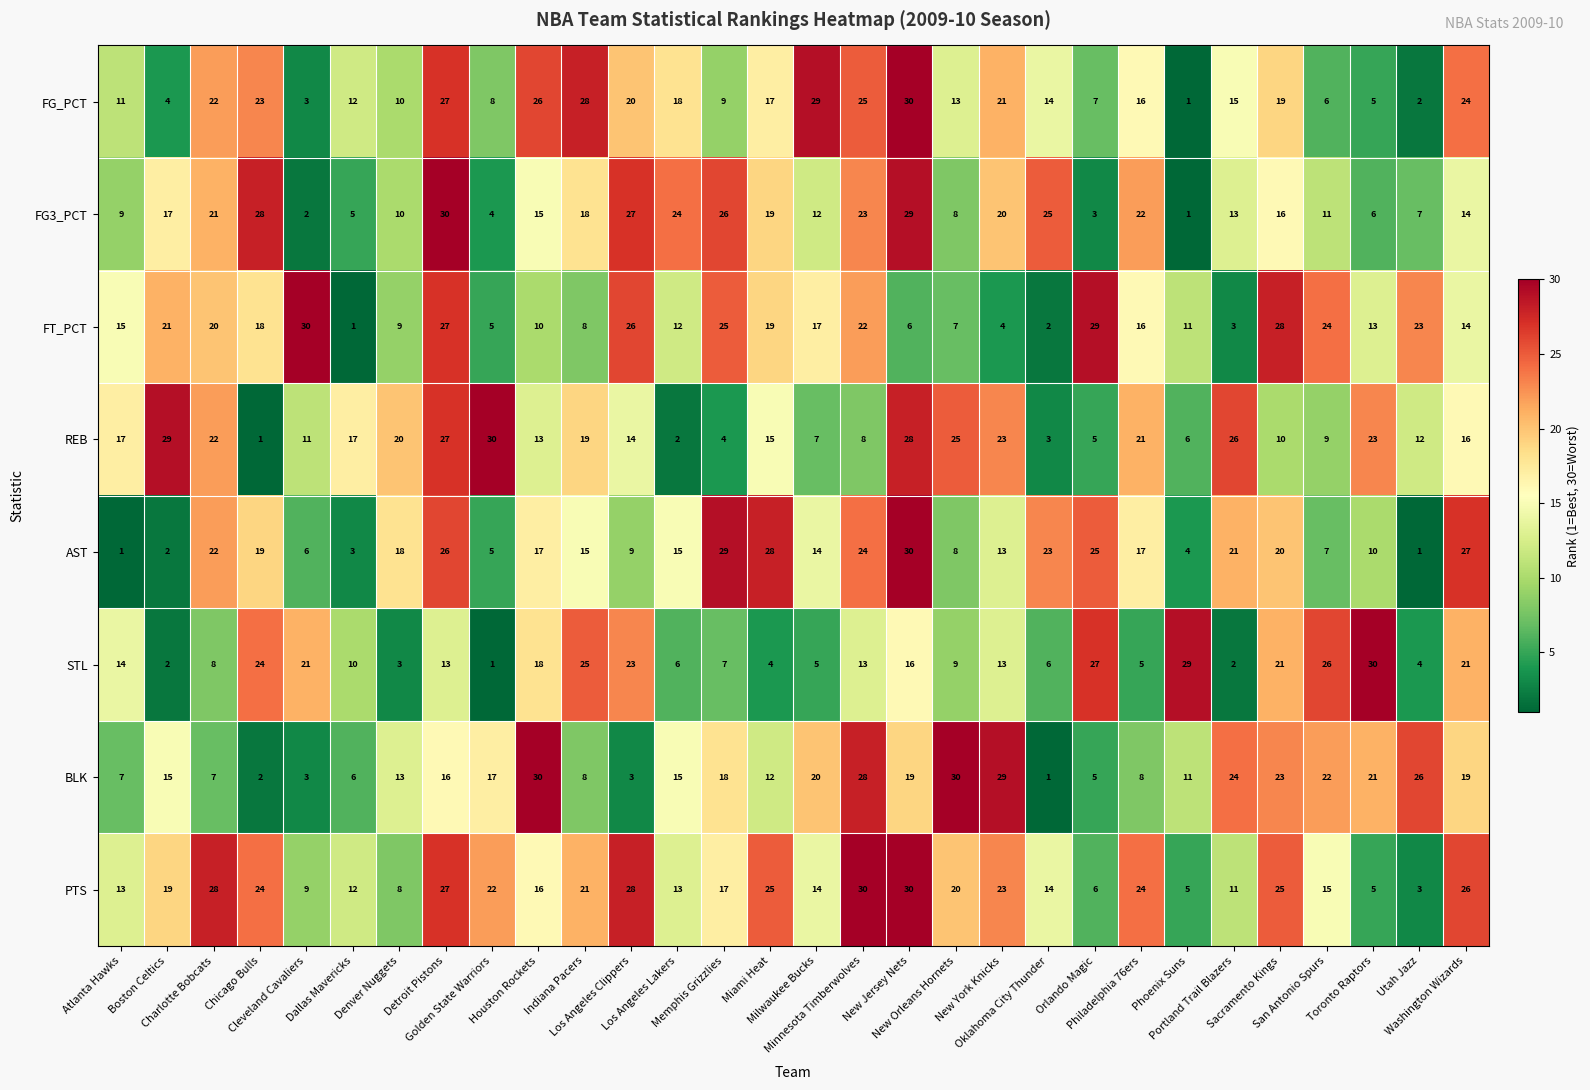

What is the difference between the maximum and minimum values in the AST series?

29